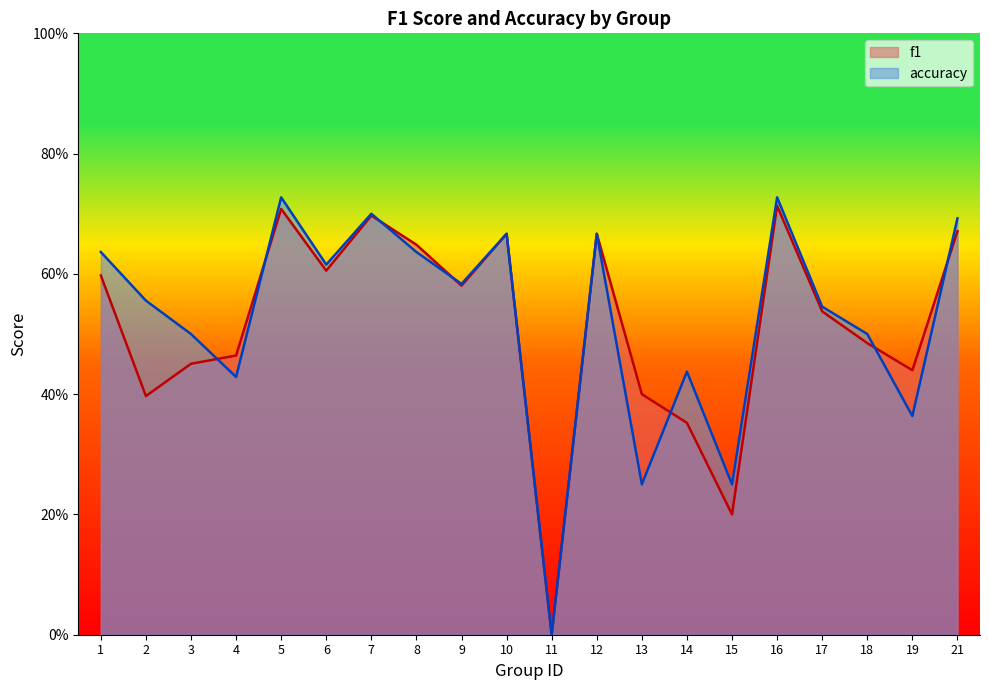

At which category does the chart reach its minimum across all series?

11